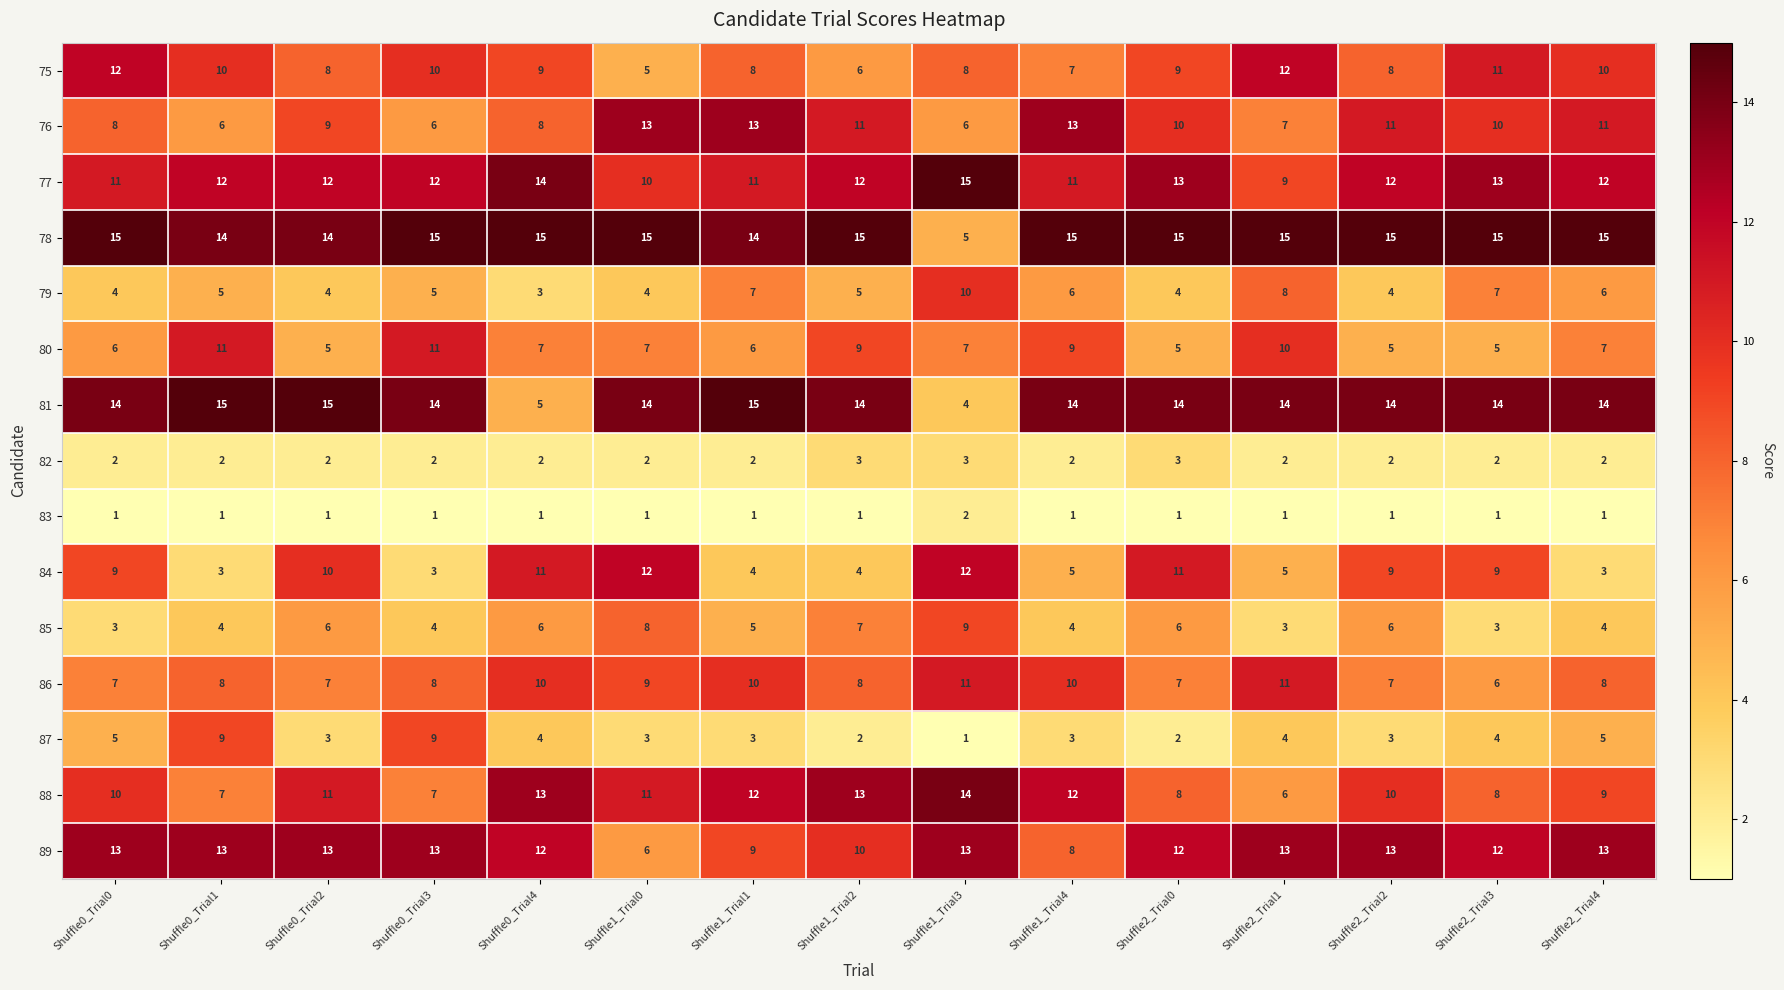

What is the lowest value of the 75 series?

5